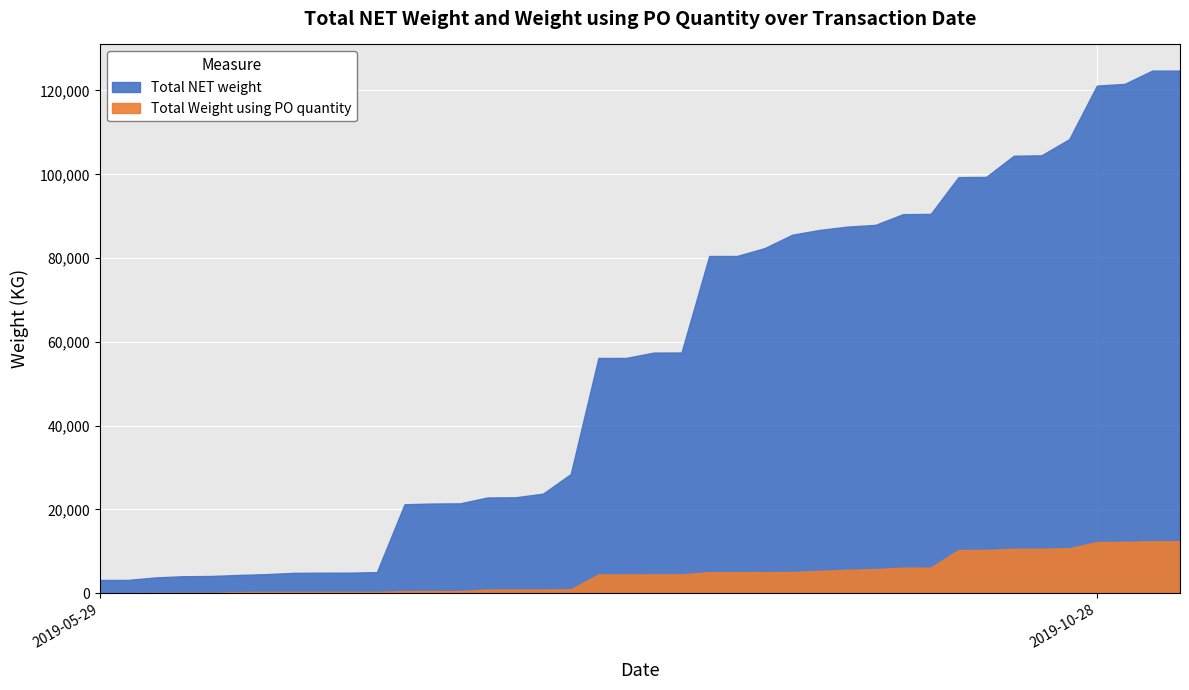

Is the value of Total NET weight at 2019-05-29 greater than the value of Total Weight using PO quantity at 2019-05-29?

Yes